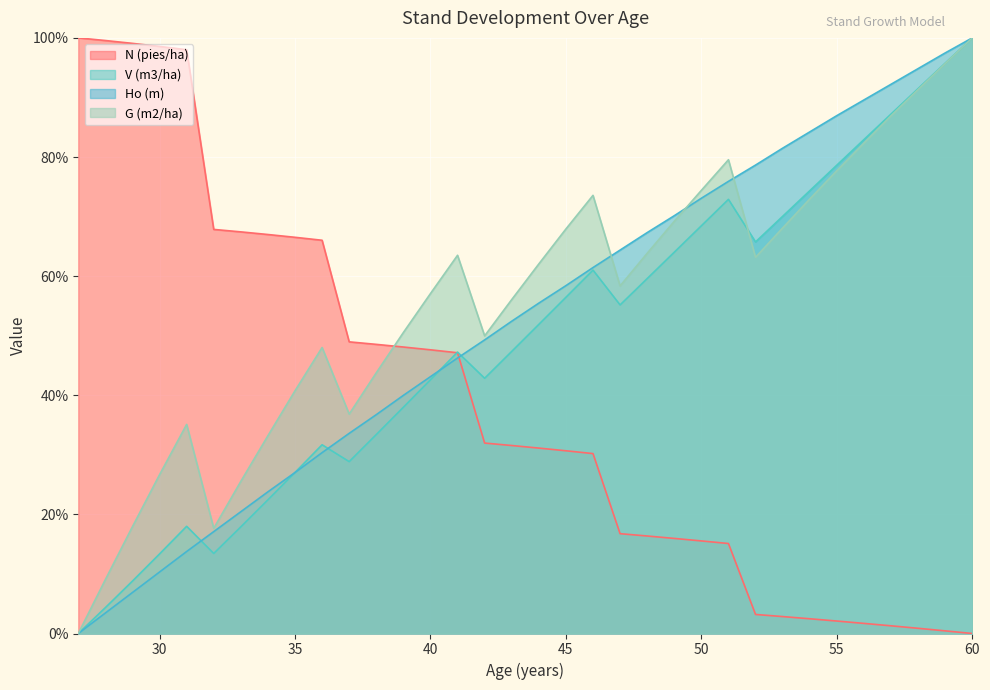

Where does the Ho (m) series first go above 55?

44